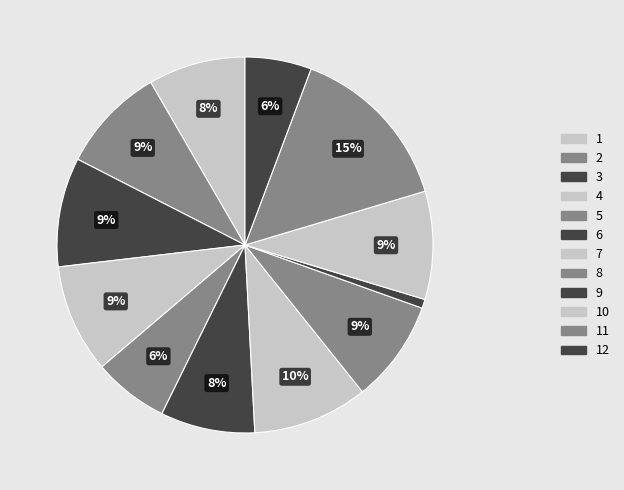

To the nearest percent, what is the average slice percentage?

8%